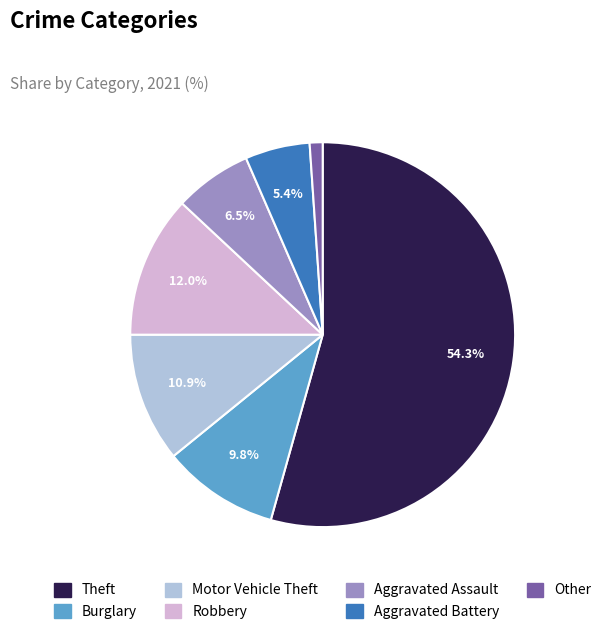

Between Motor Vehicle Theft and Robbery, which is larger?

Robbery